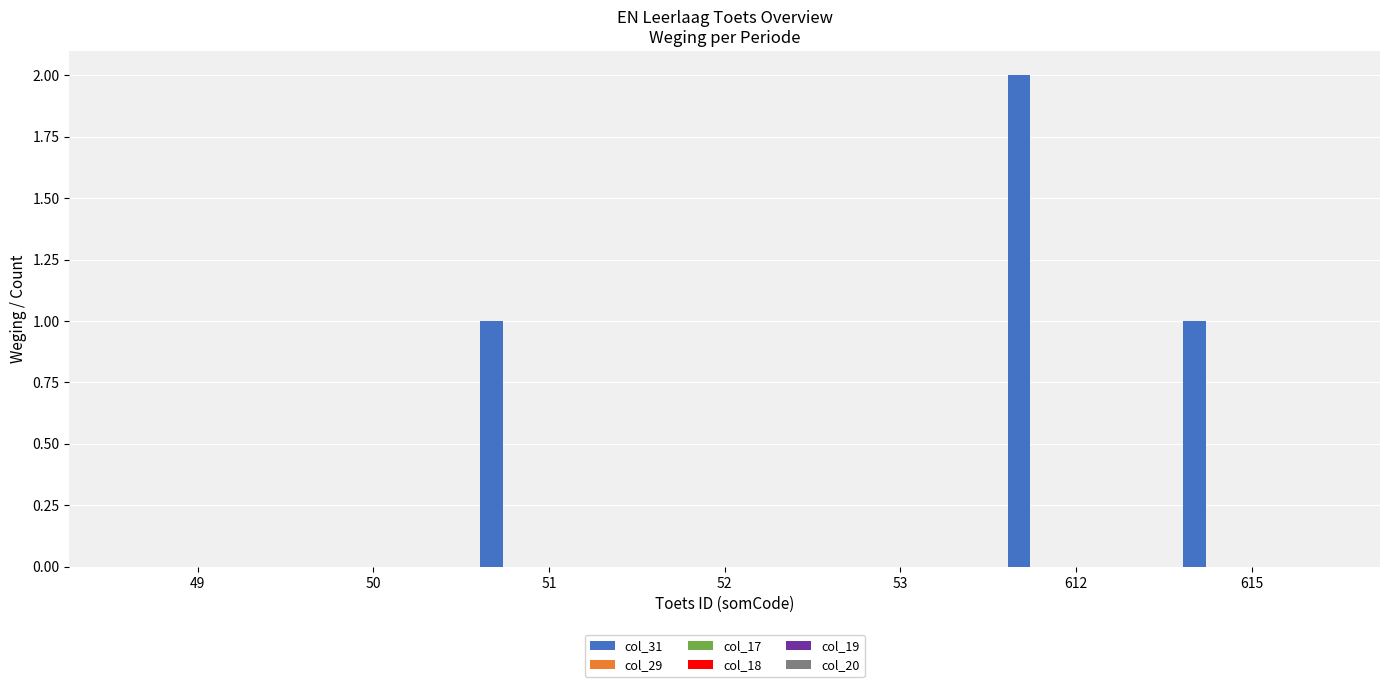

What is the sum of all values?

4